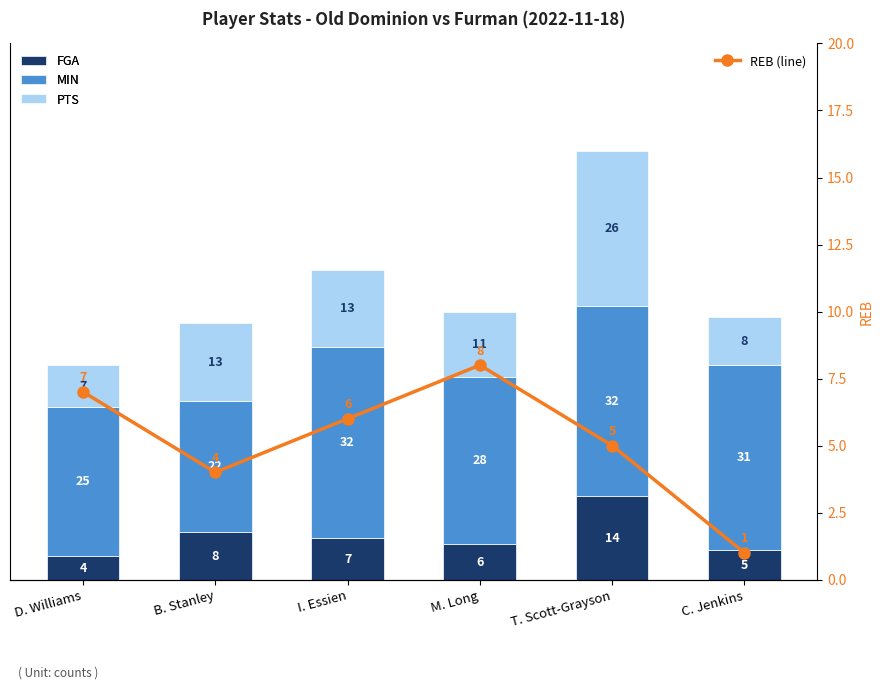

Read the PTS value at D. Williams, to the nearest 5.

5